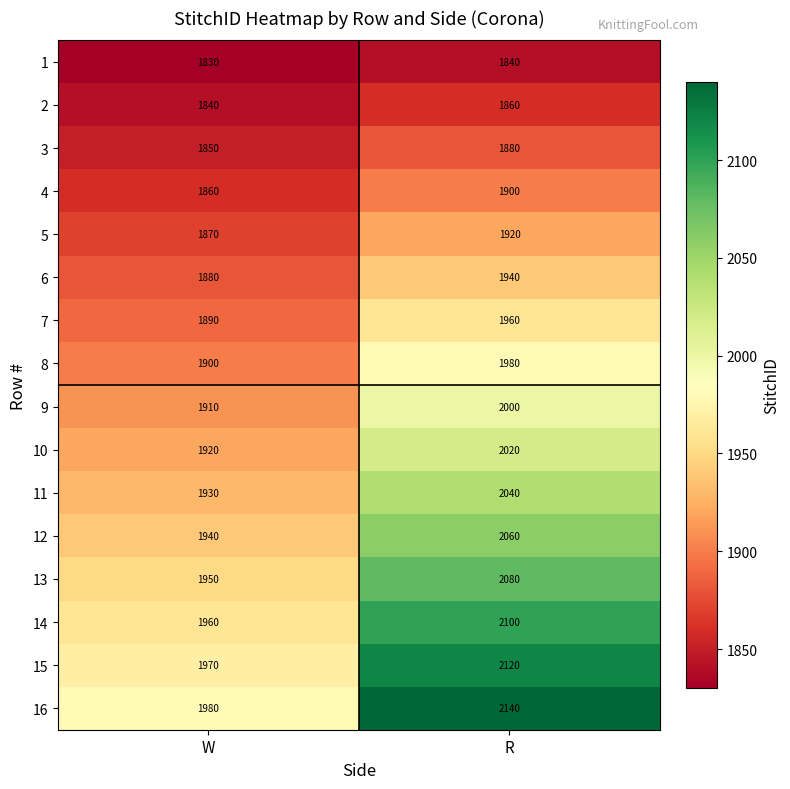

Which series has the widest spread of values?

16